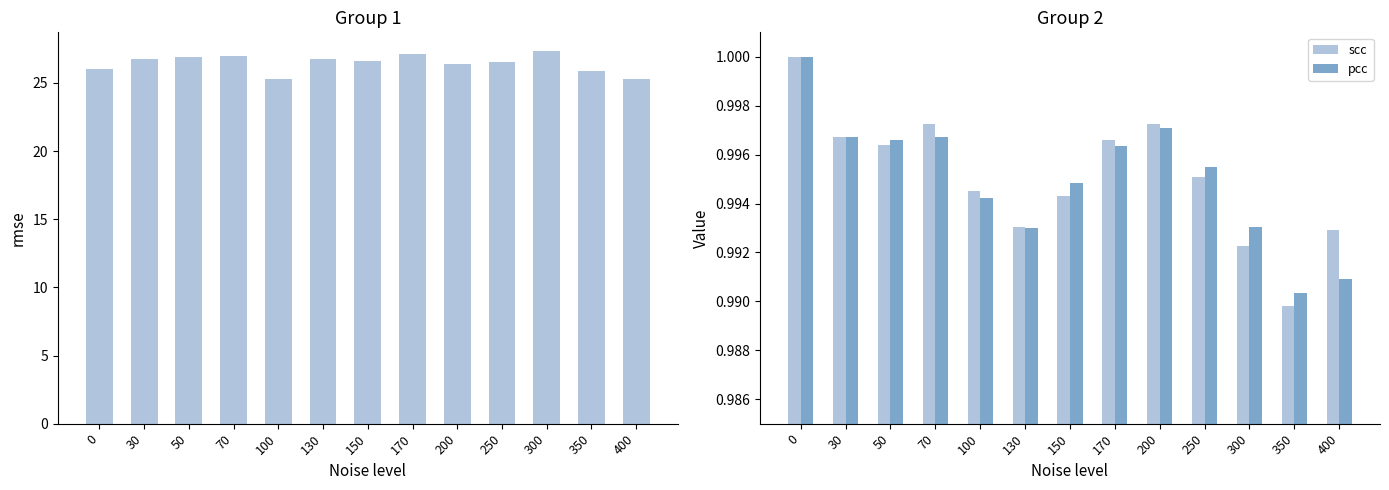

What is the difference between the highest and lowest values at 100?

24.3